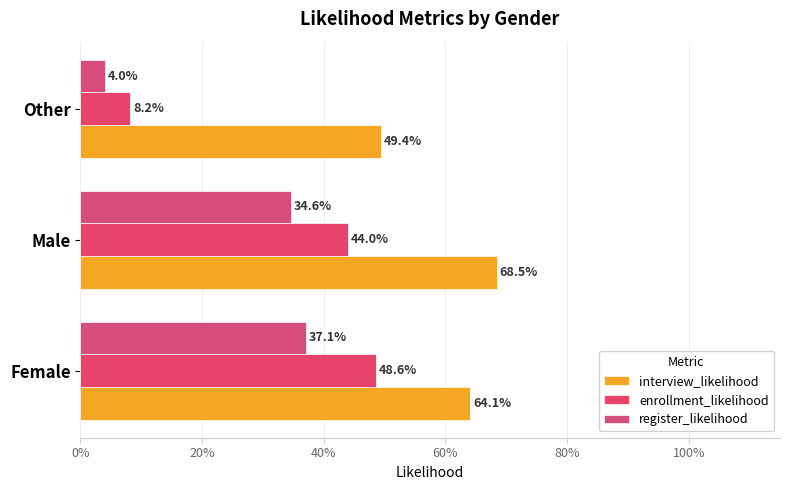

At how many categories does at least one series exceed 0?

3